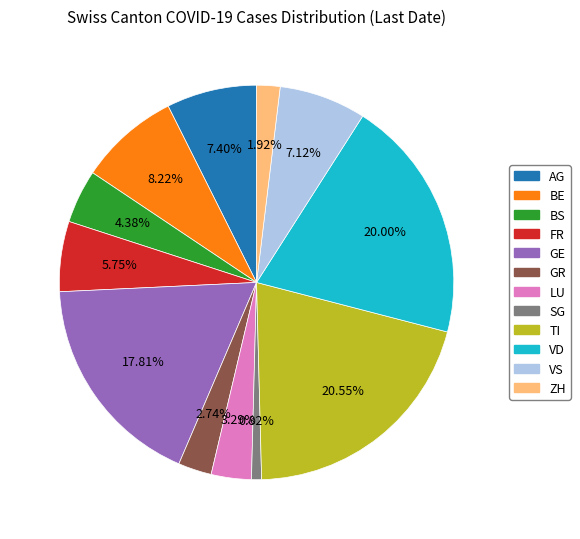

Is TI the majority of the pie?

No